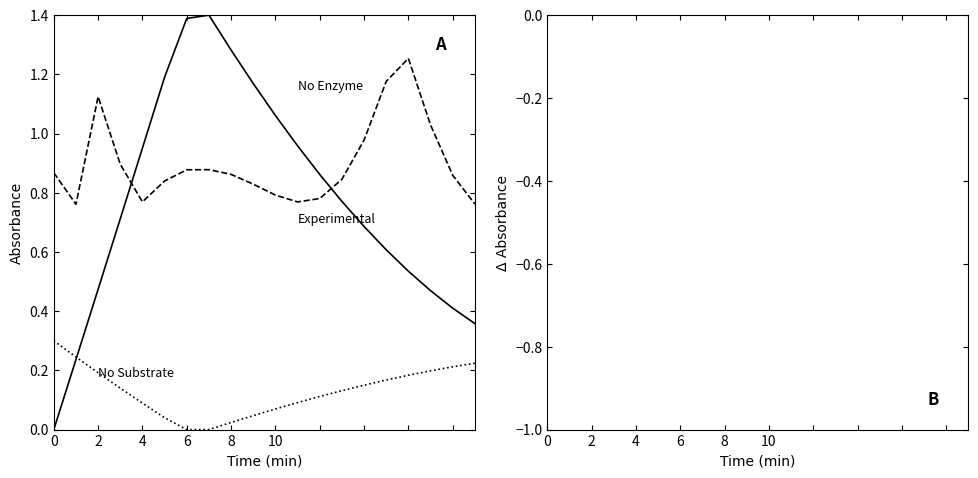

What is the sum of all No Enzyme values?

15.5